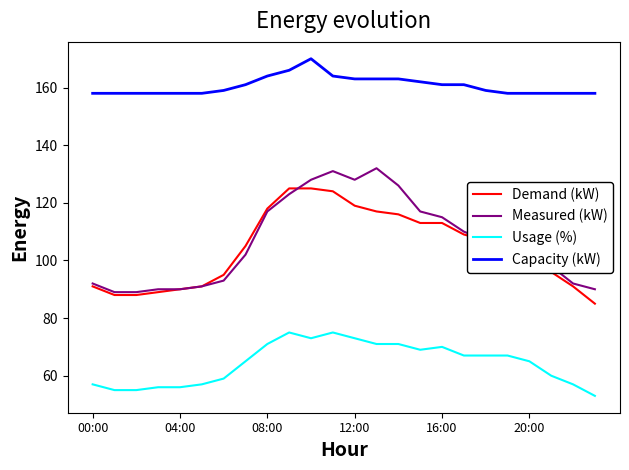

True or false: Usage (%) and Demand (kW) cross at least once.

False